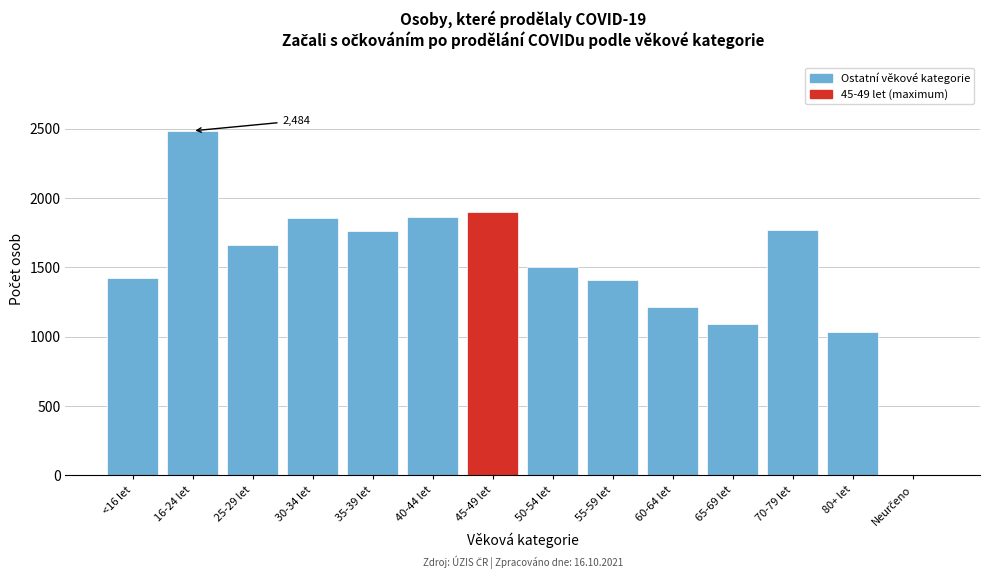

The value at 70-79 let is 551. True or false?

False